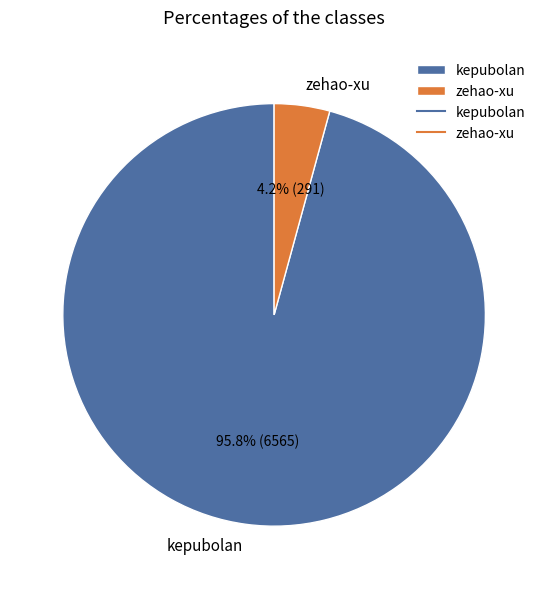

Which category has the smallest portion of the pie?

zehao-xu